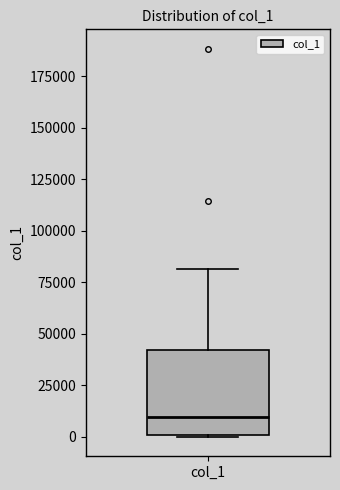

Where does the median line of the box for col_1 sit on the y-axis? The values are not printed on the chart, so give them approximately, as read against the axis.

10000